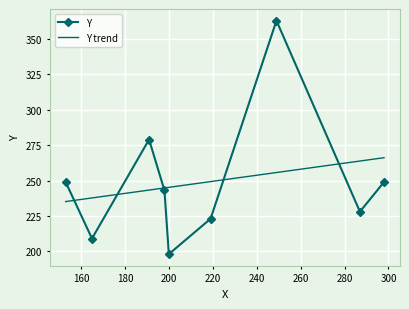

What is the value of the Y point at the 7th from the left?

363